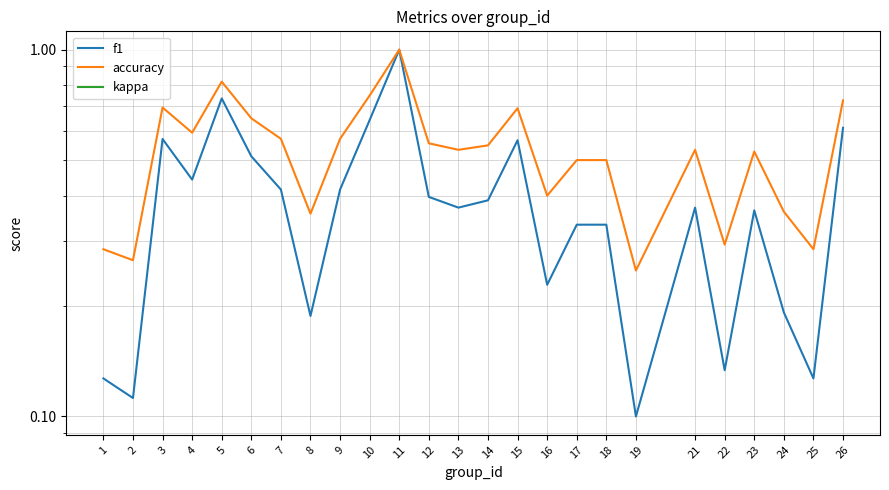

What is the spread (max minus min) of values at 26?

0.7